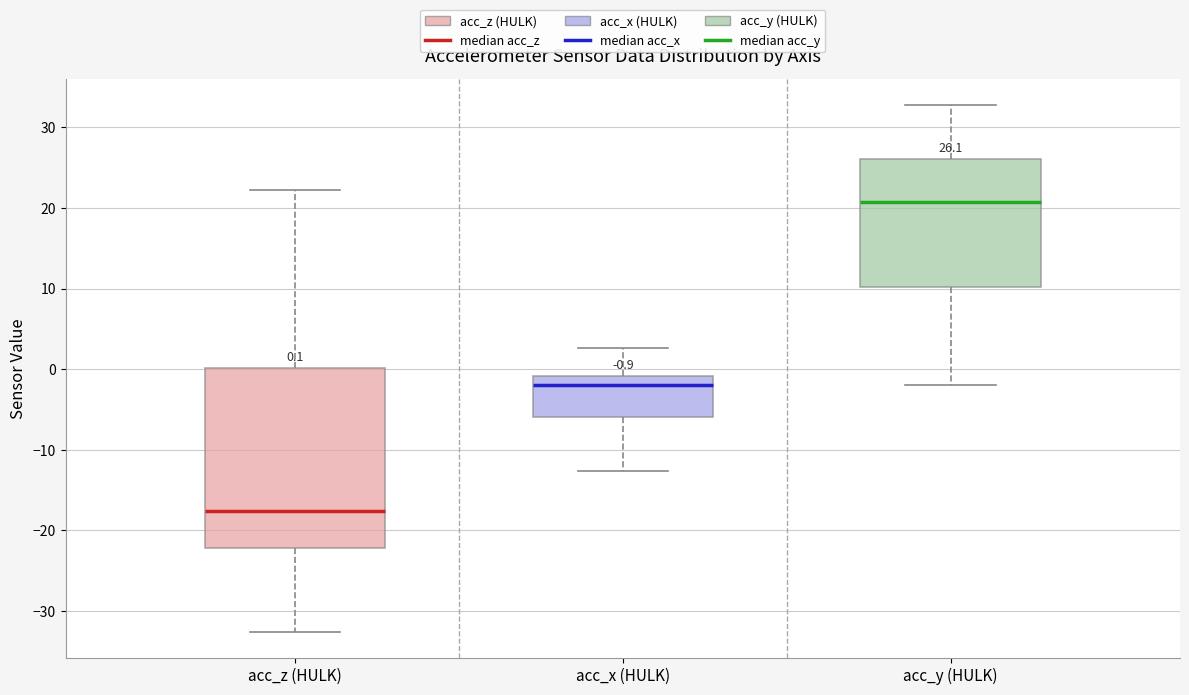

Comparing the boxes themselves (not the whiskers), which one is the tallest?

acc_z (HULK)